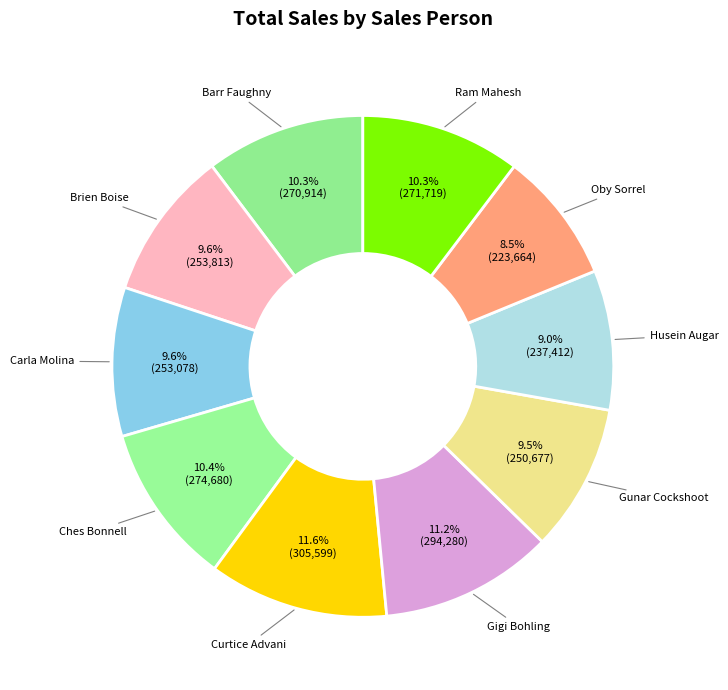

To the nearest percent, what portion does Gigi Bohling represent?

11%